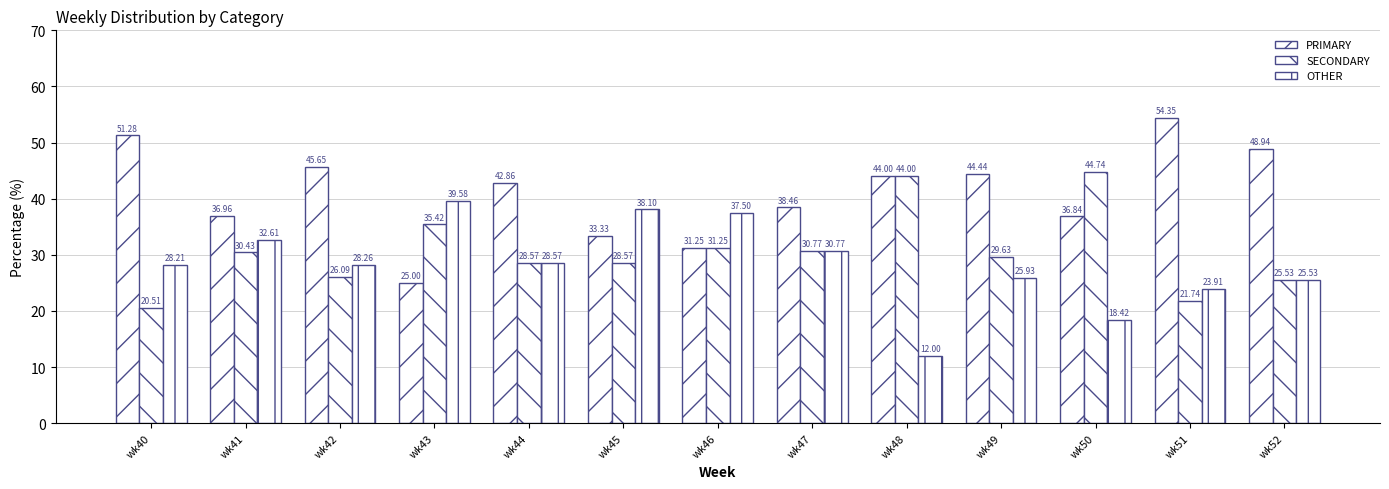

The SECONDARY series shows 23.9 at wk50. True or false?

False